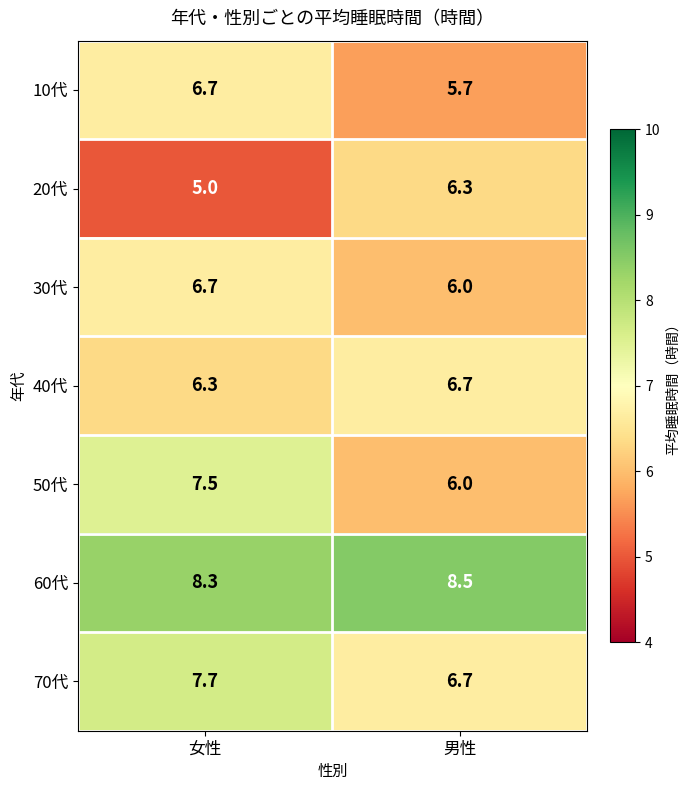

Is it true that 30代 equals 6.7 at 女性?

True